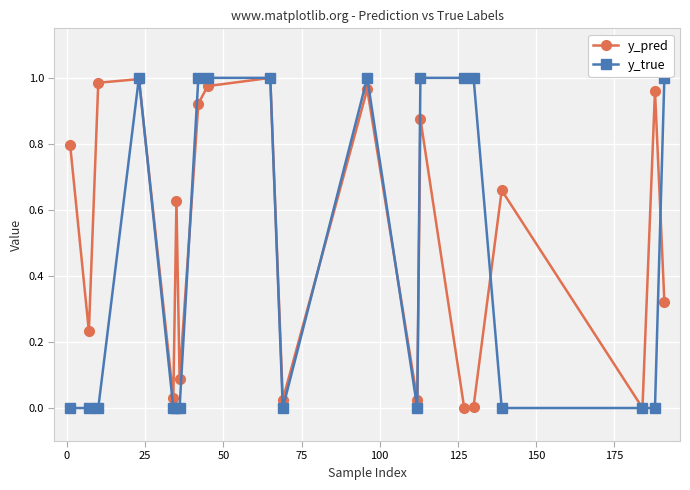

What are all the series names shown in the legend?

y_pred, y_true